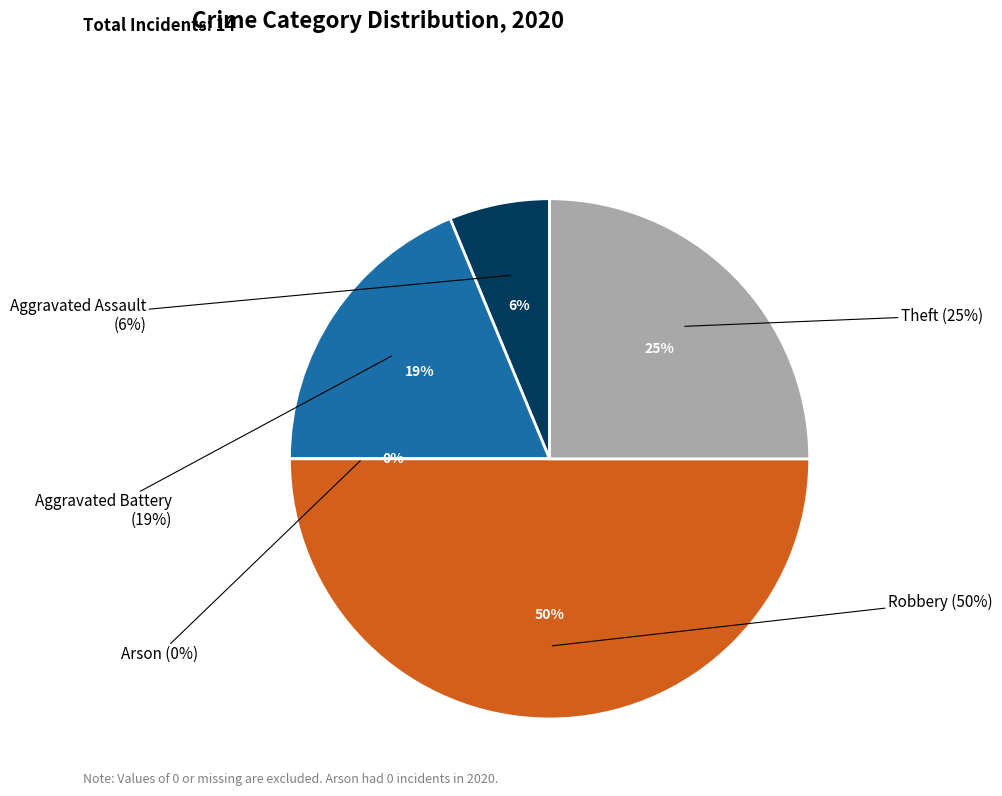

Is it true that Robbery is 36% of the pie?

False